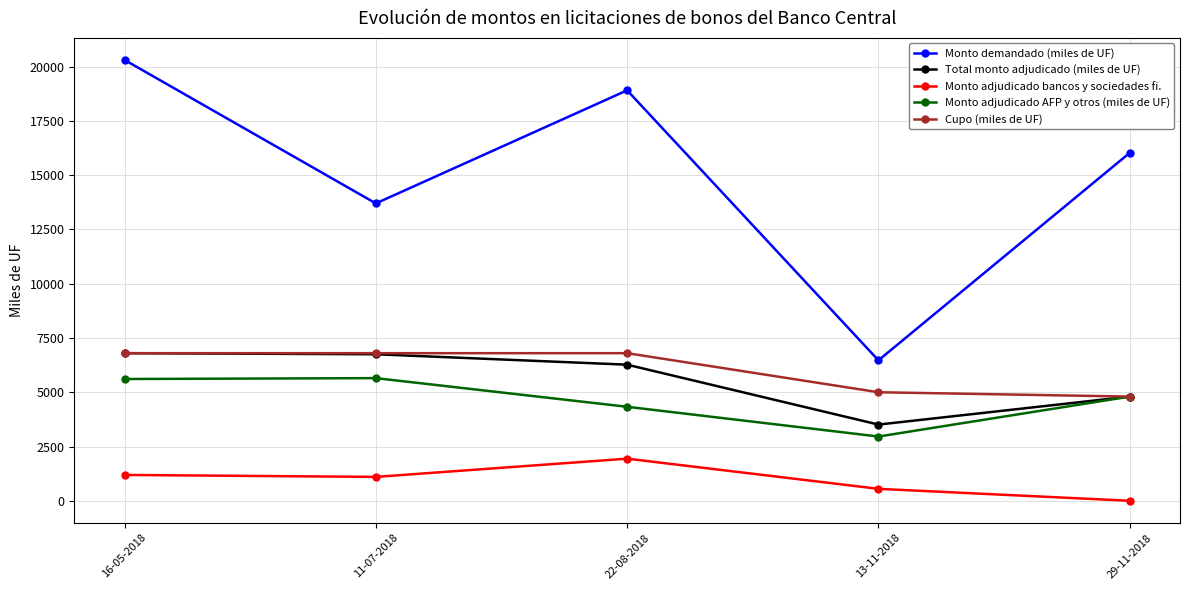

What is the difference between the Monto adjudicado AFP y otros (miles de UF) values at 22-08-2018 and 29-11-2018?

470